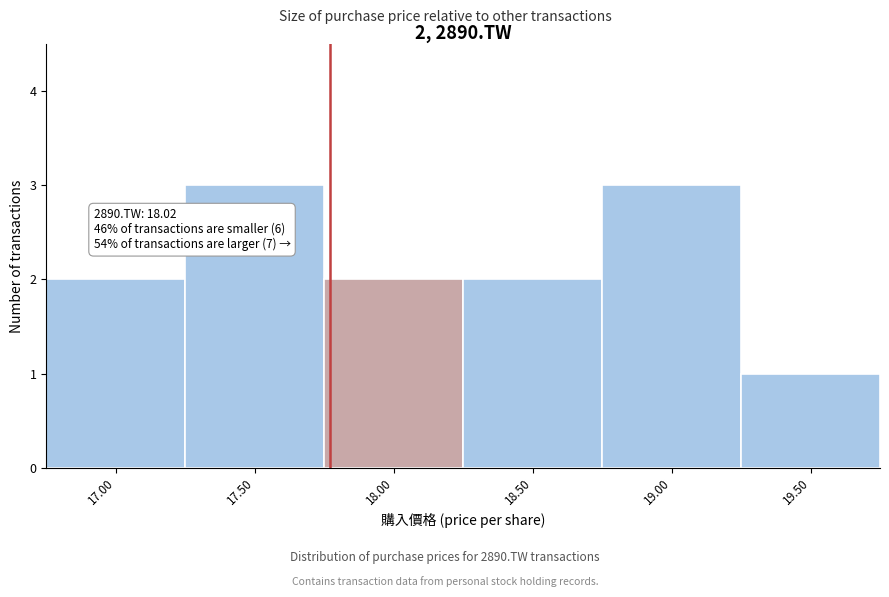

Reading right to left, extract all data points from this chart.

1	3	2	2	3	2